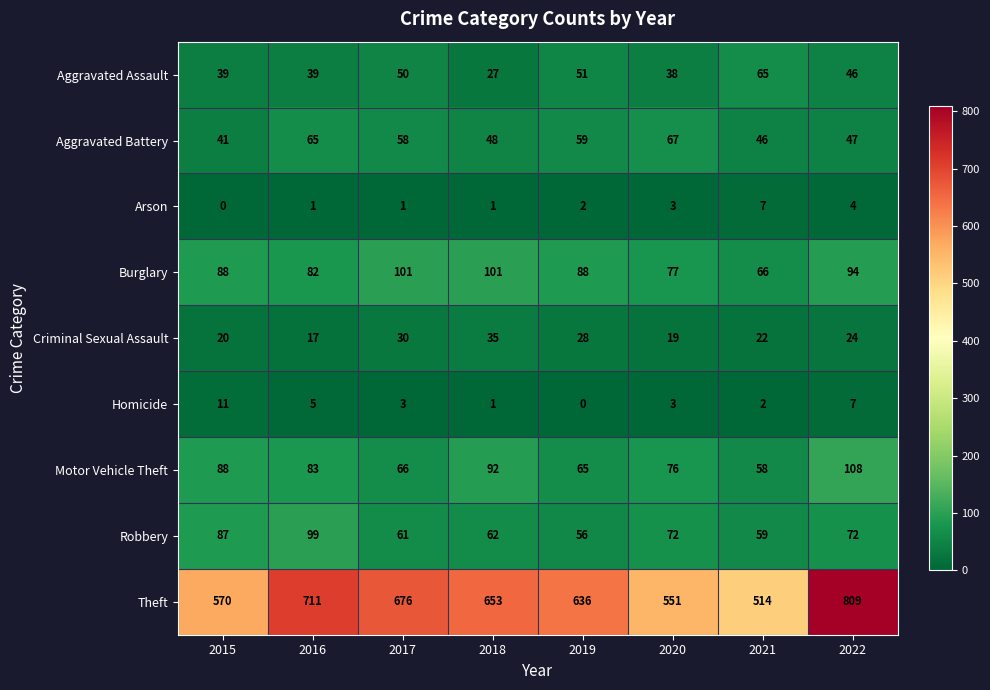

At which category is the sum across all series the highest?

2022